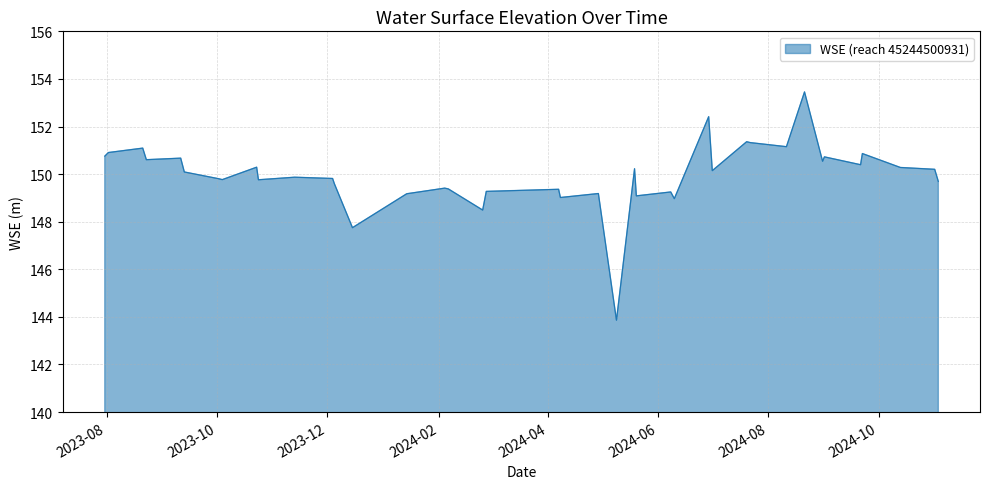

What is the average value?

149.9